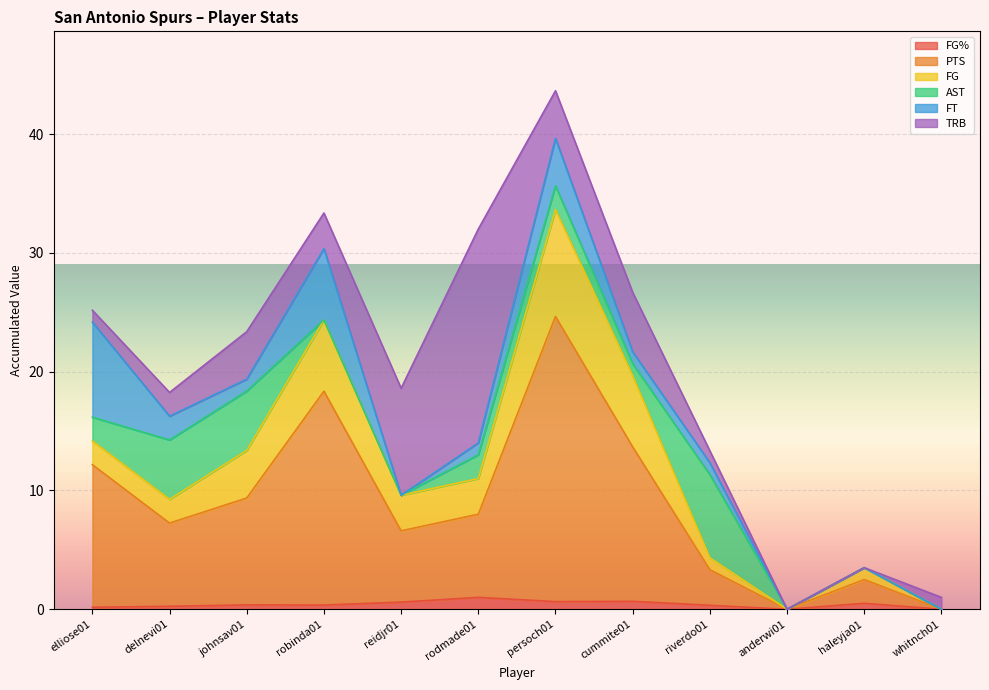

Is it true that FG% equals 0.3 at riverdo01?

True